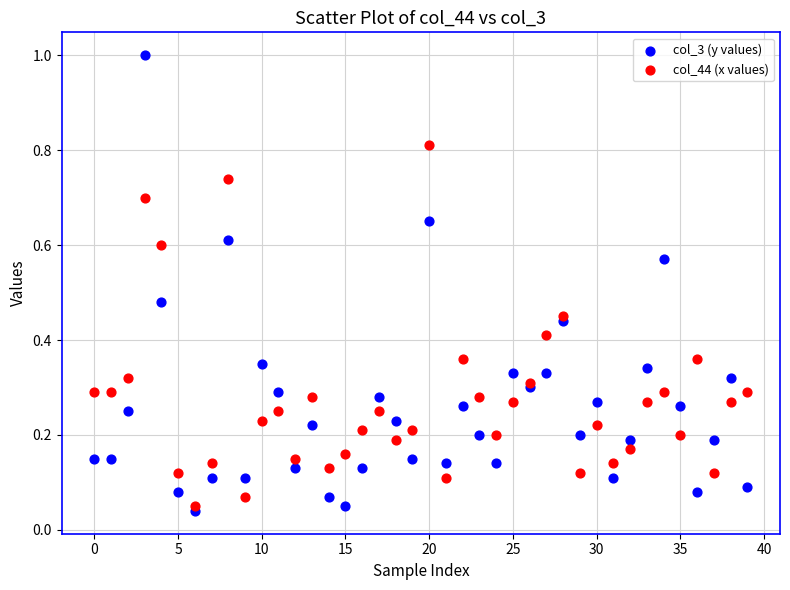

What are all the series names shown in the legend?

col_3 (y values), col_44 (x values)